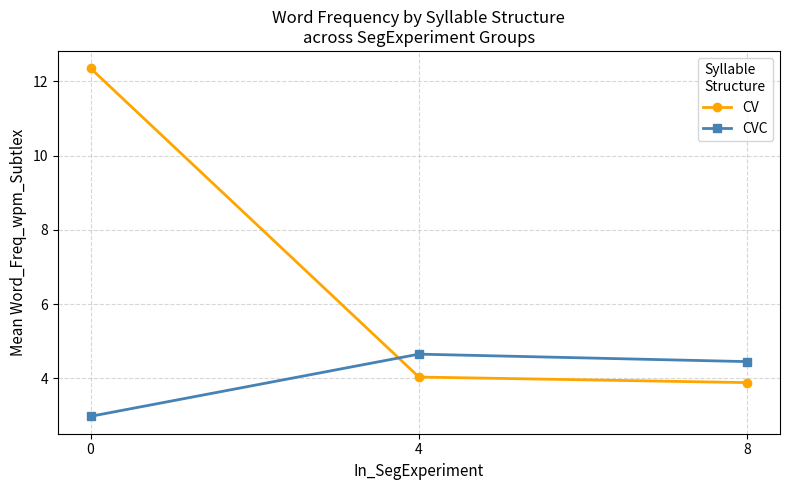

Is it true that CVC equals 6.1 at 8?

False